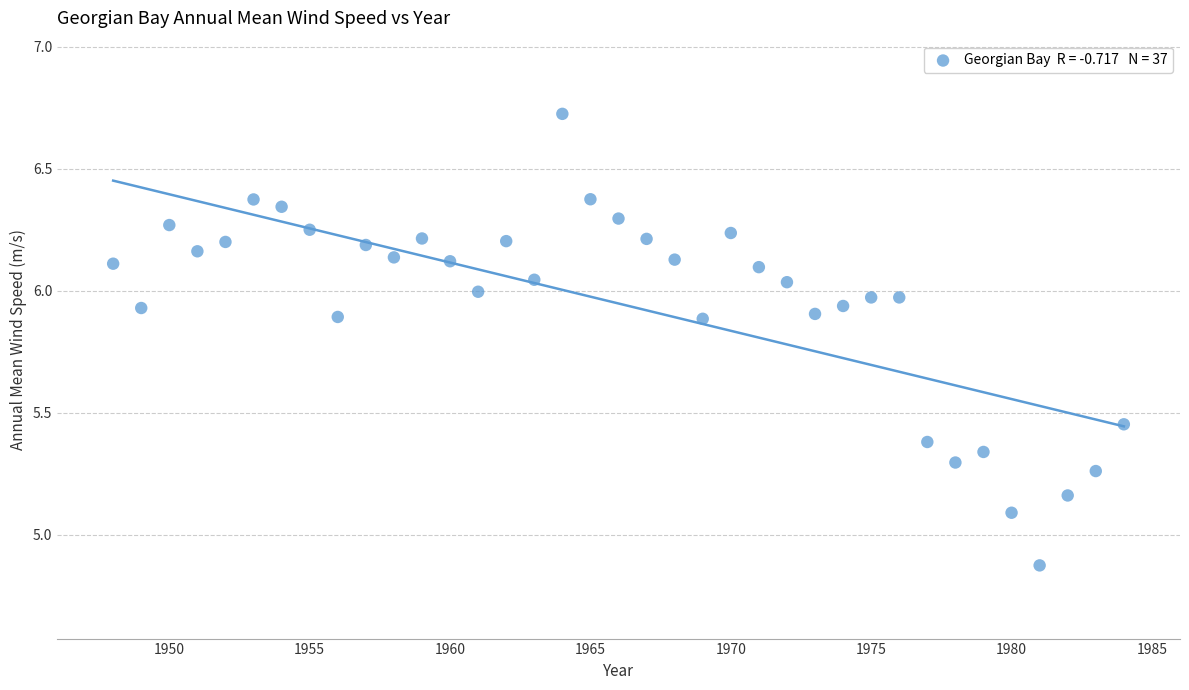

What Y value in the scatter plot is closest to 5?

5.1